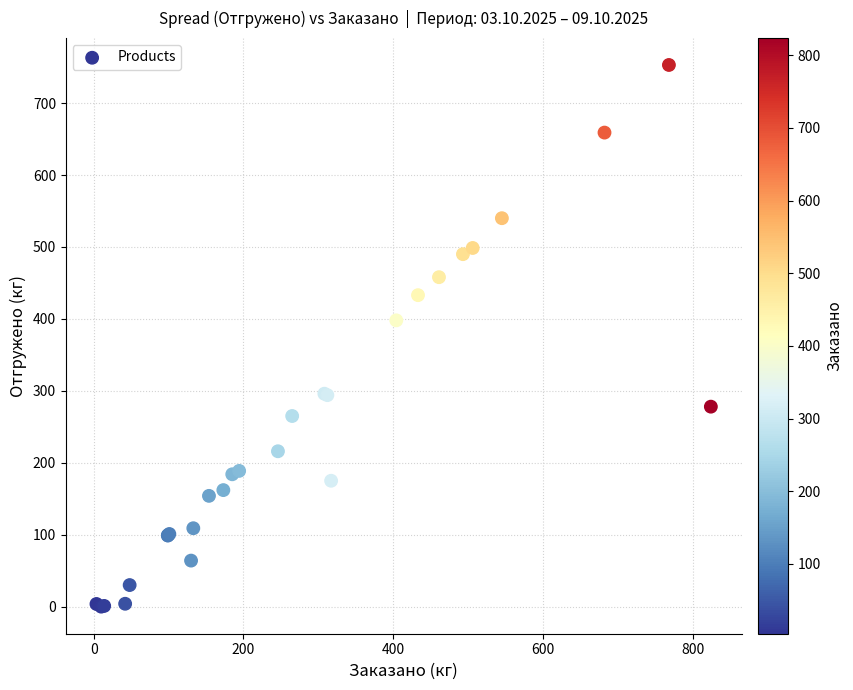

What Y value in the scatter plot is closest to 376?

398.0